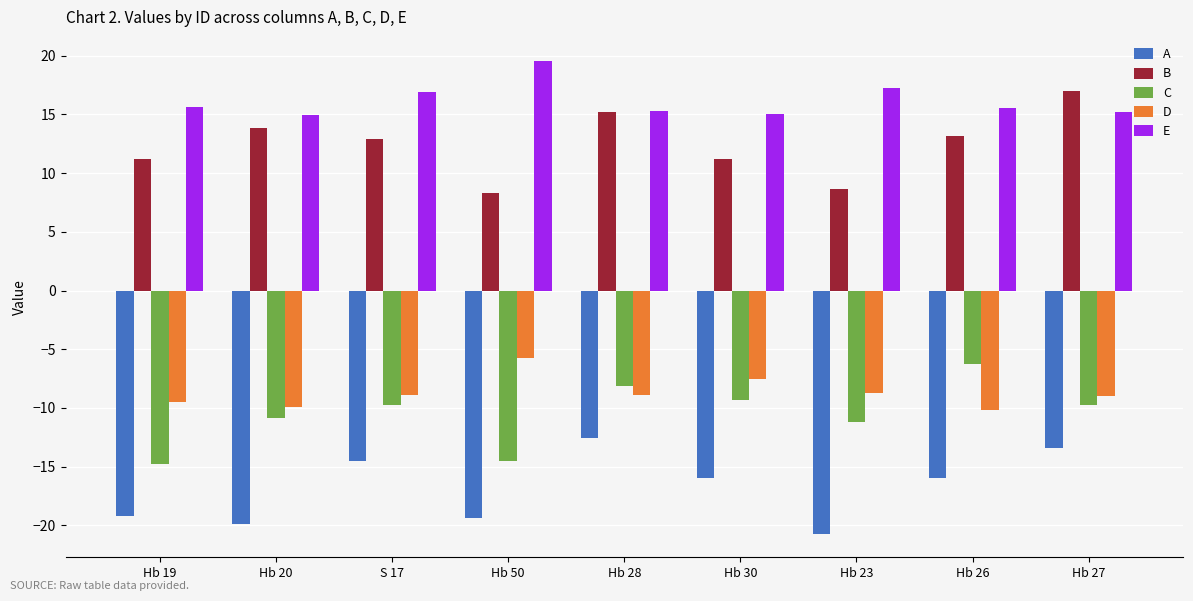

What is the highest value of the E series?

19.6